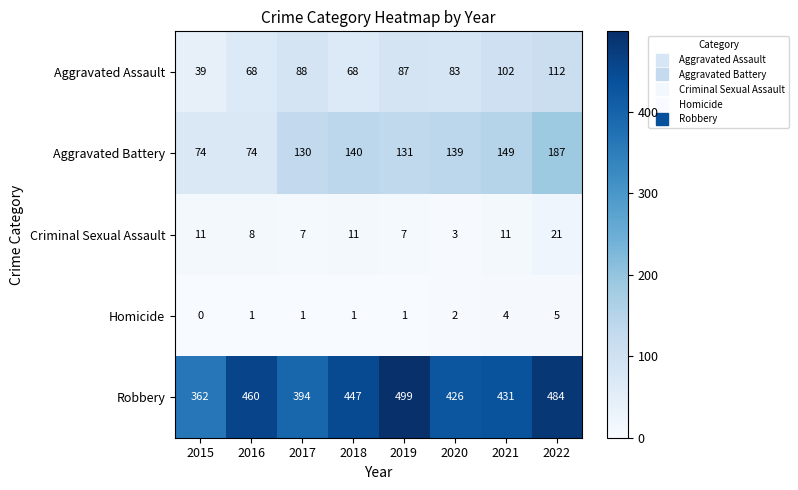

Which series has the largest total across all categories?

Robbery